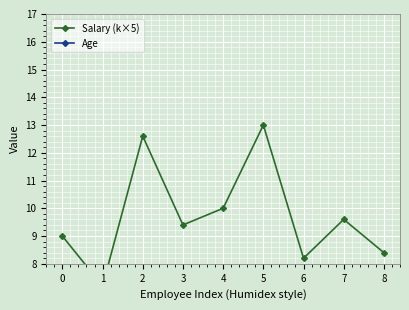

What is the difference between the Salary (k×5) values at 2 and 8?

4.2